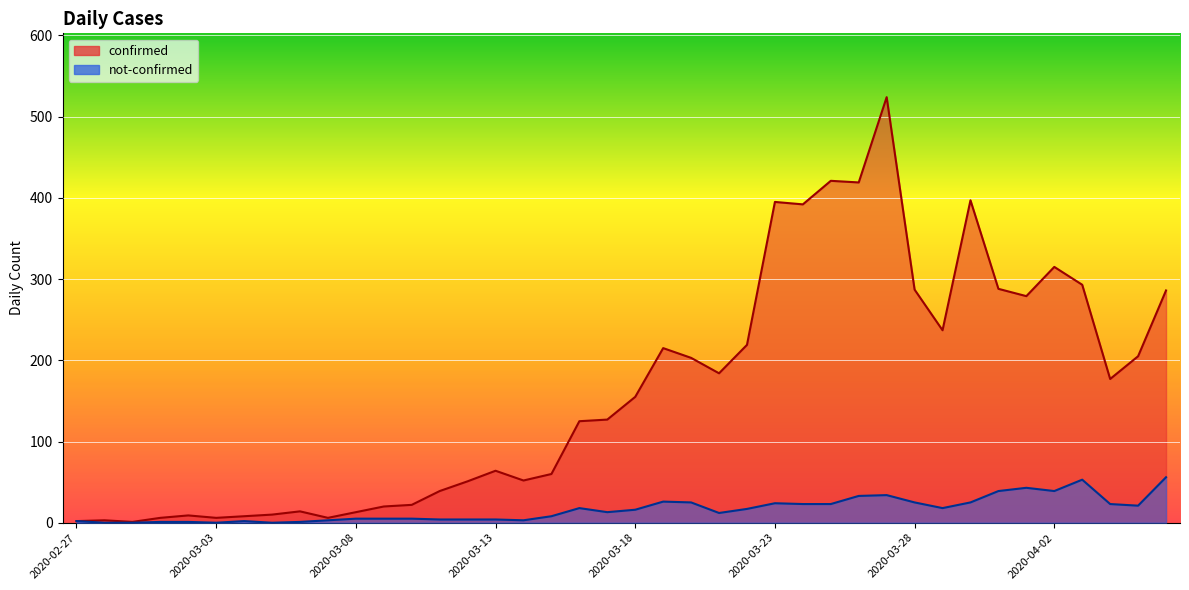

How many distinct data groups are displayed?

2